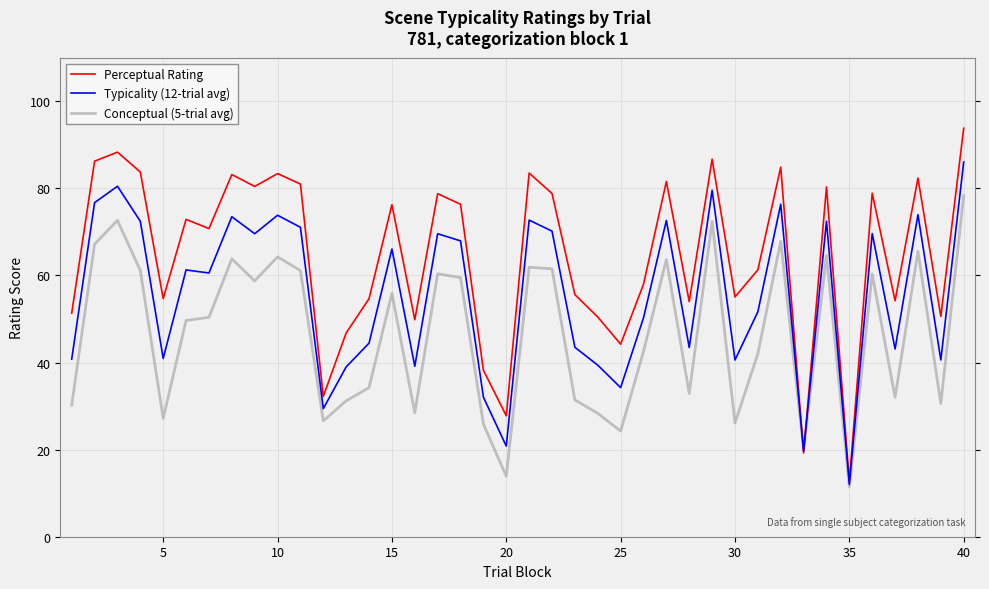

After their last crossing, which series has the higher values: Typicality (12-trial avg) or Perceptual Rating?

Perceptual Rating